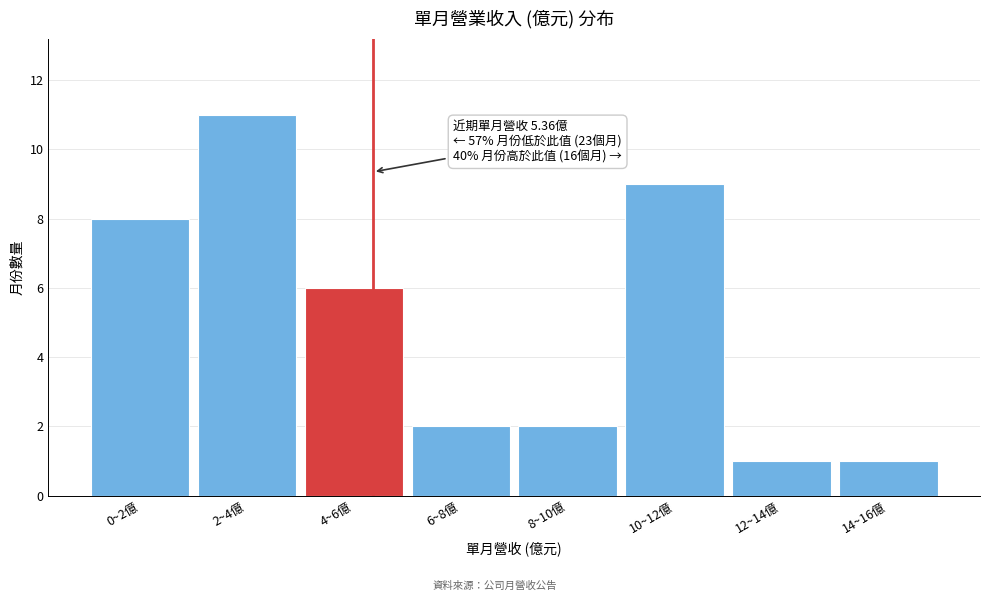

Reading left to right, list all the values displayed in this chart.

8	11	6	2	2	9	1	1